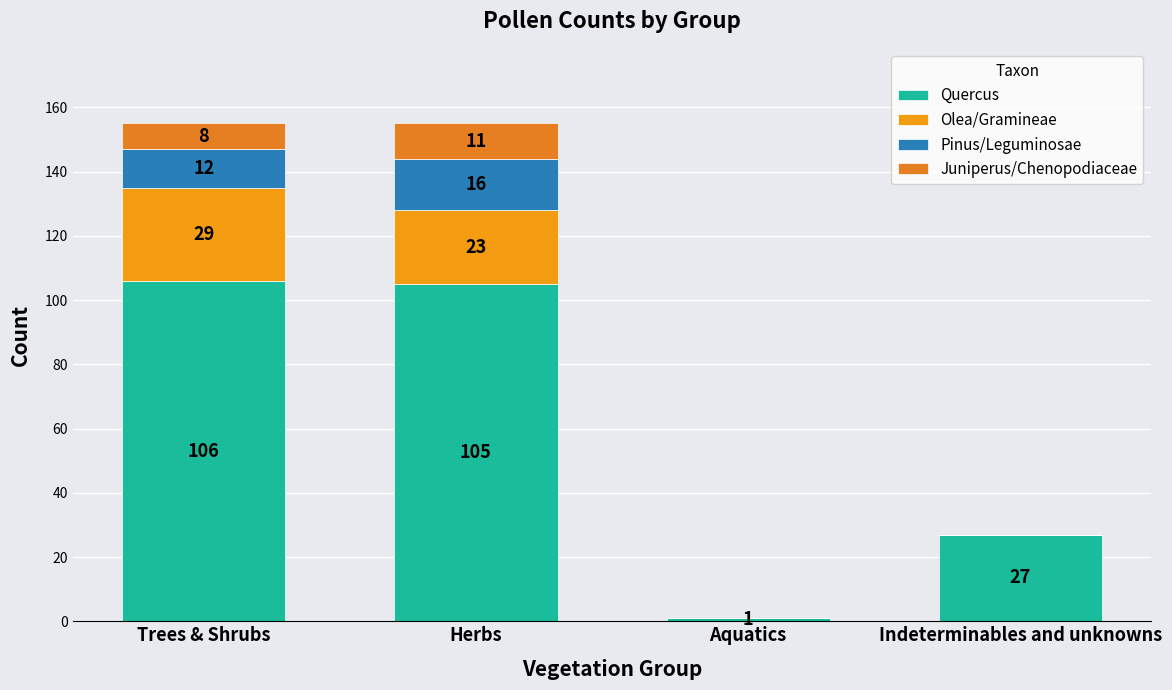

Between Indeterminables and unknowns and Trees & Shrubs, which is larger?

Trees & Shrubs